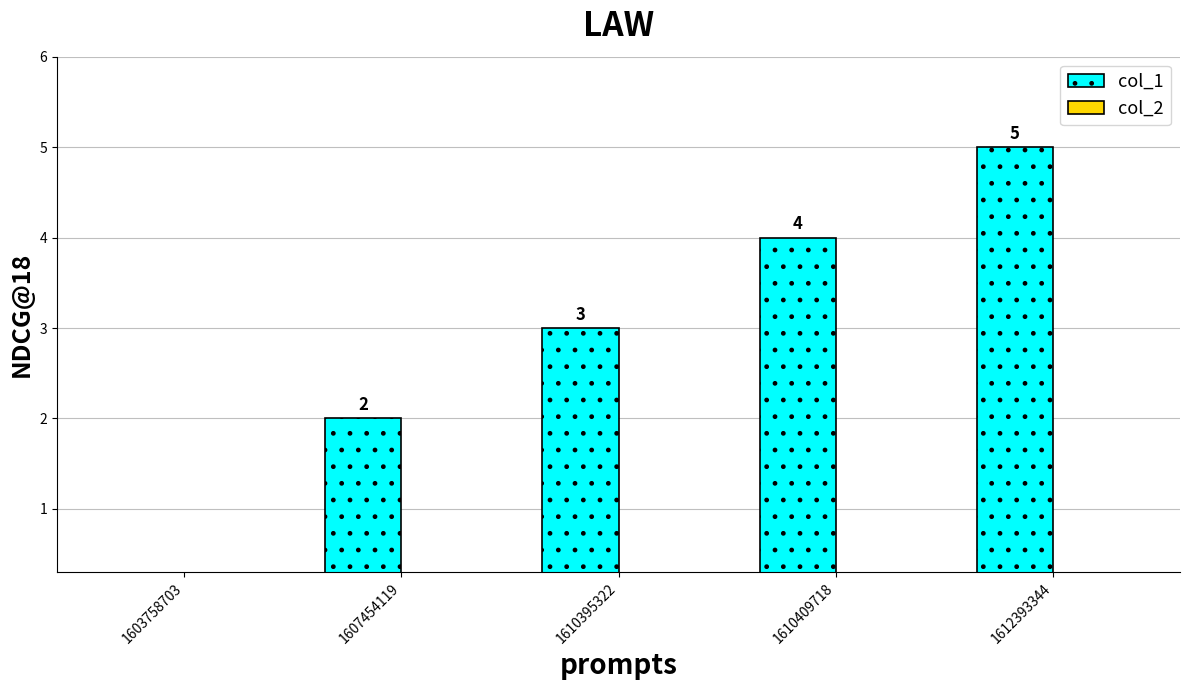

Which has a higher value, 1610395322 or 1603758703?

1610395322